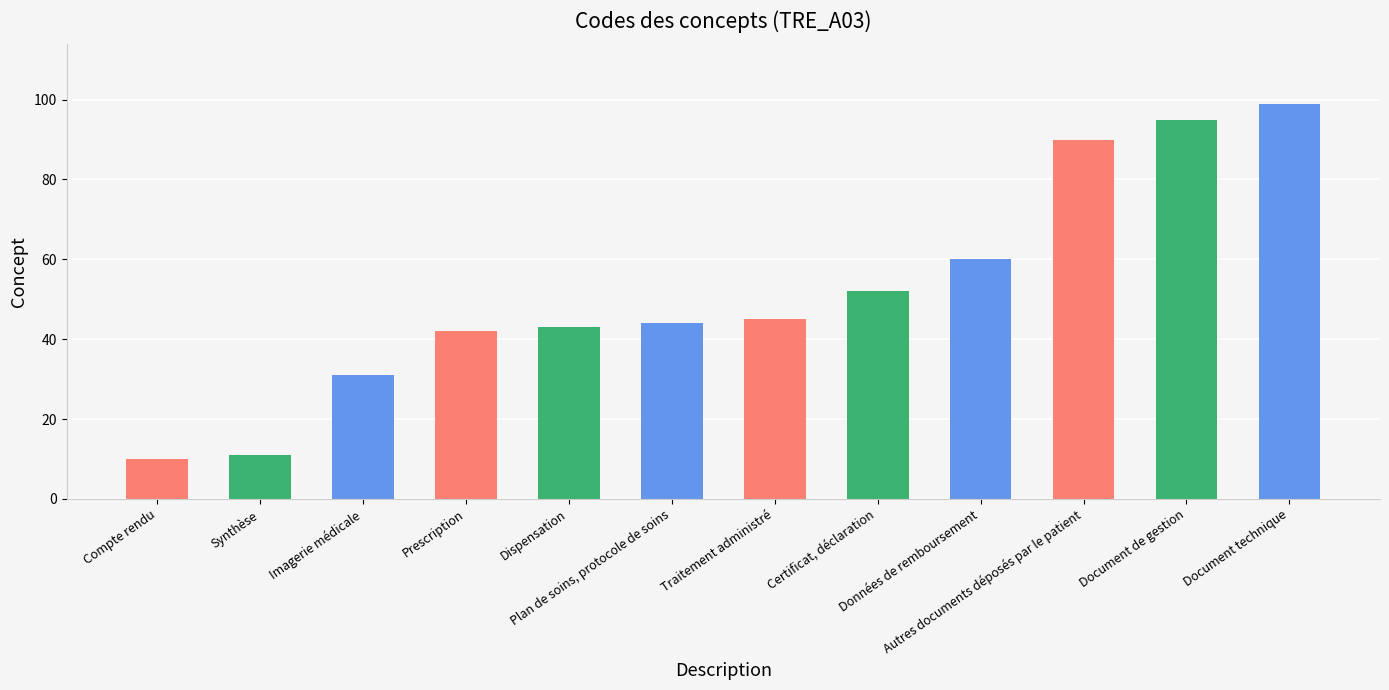

What position from the right is Certificat, déclaration?

5